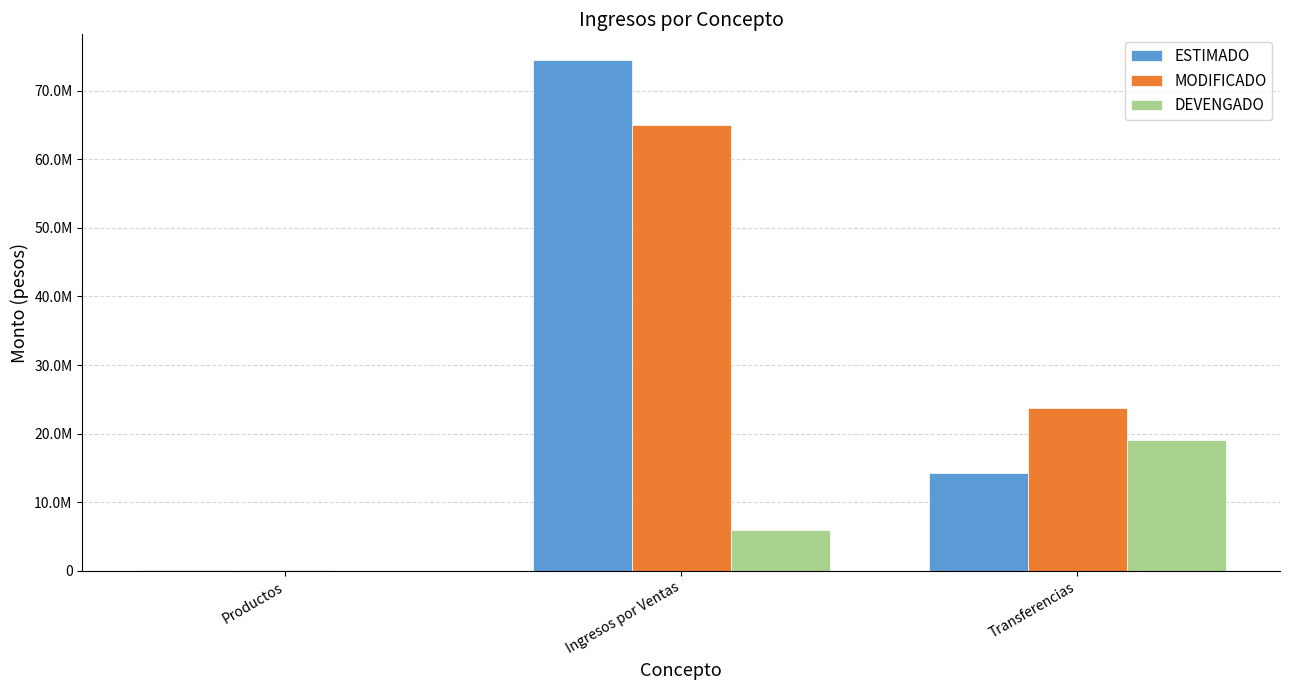

At which category does the chart reach its peak across all series?

Ingresos por Ventas